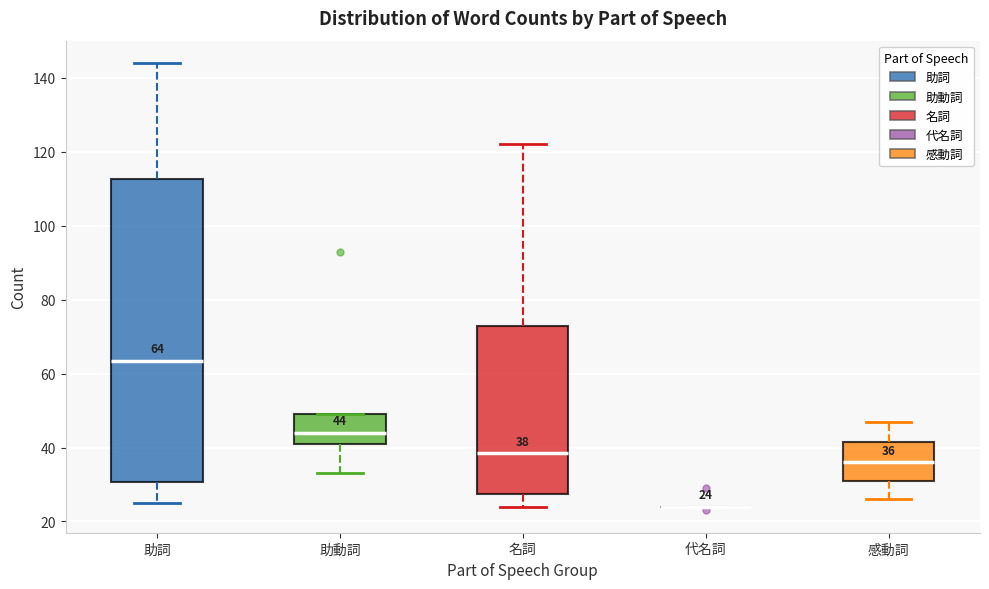

Which box is the tallest, from its lower edge to its upper edge?

助詞